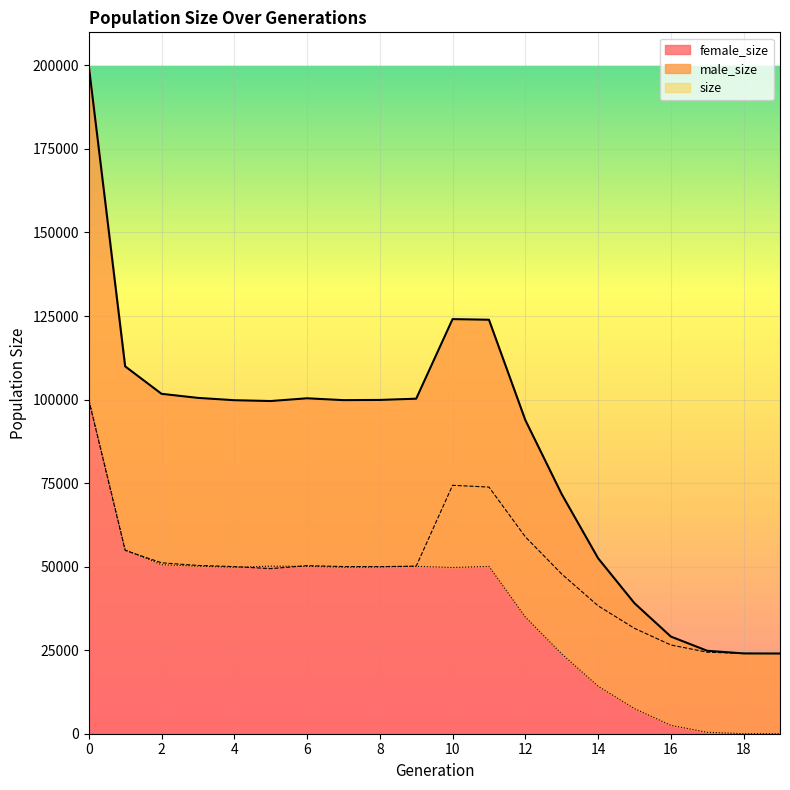

Is the value of male_size at 7 greater than the value of female_size at 12?

Yes